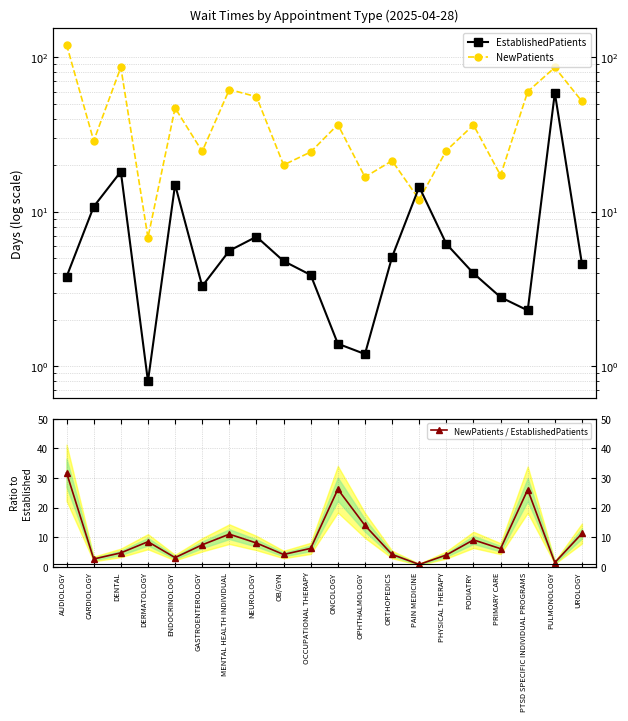

At which label is NewPatients closest to 63?

MENTAL HEALTH INDIVIDUAL